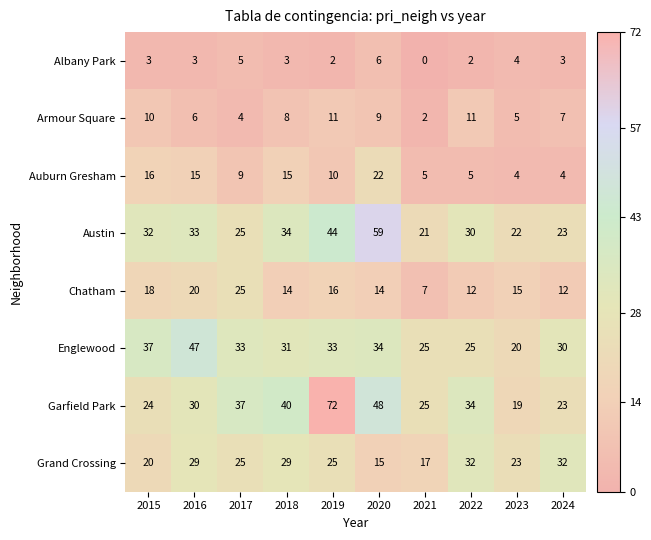

Where is Austin nearest to the value 40?

2019